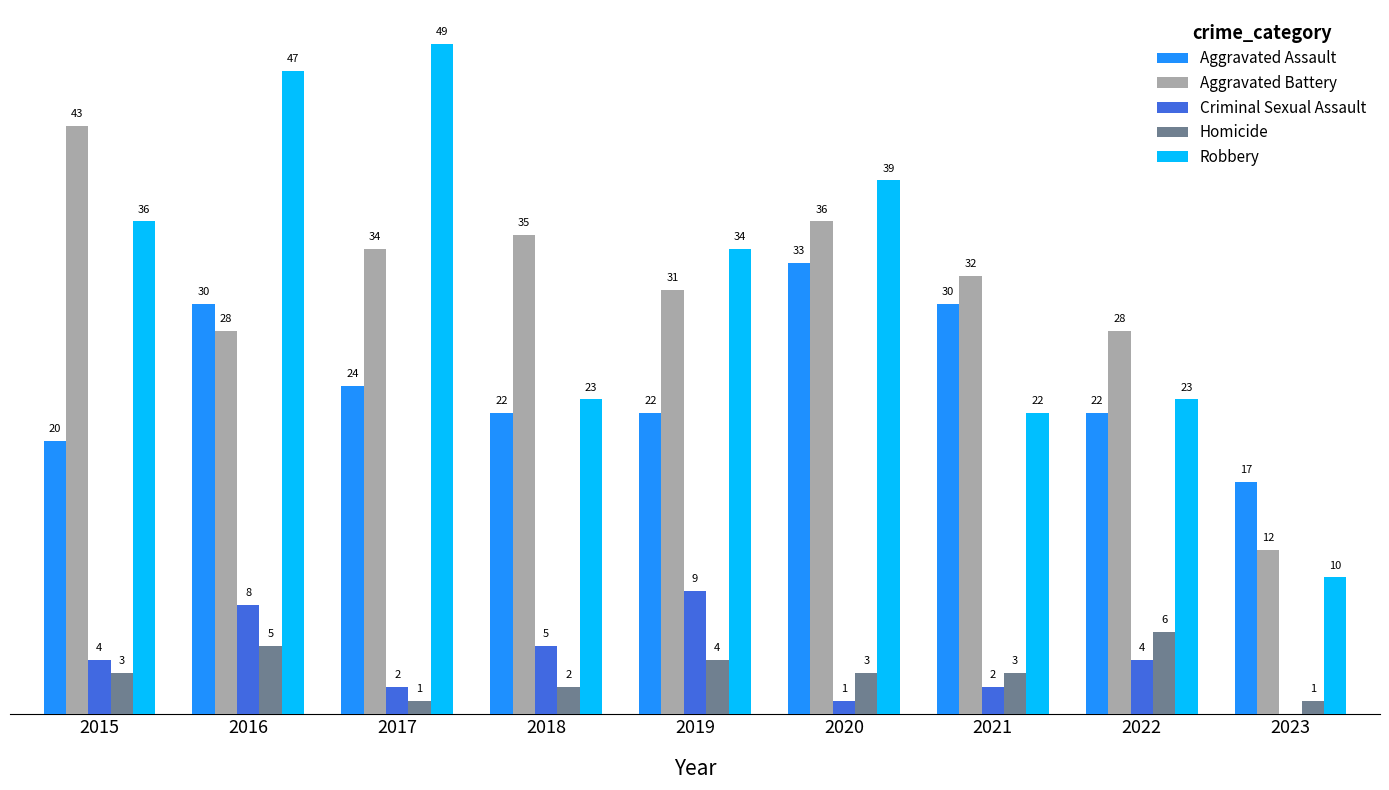

Which series changed the most between 2017 and 2018?

Robbery